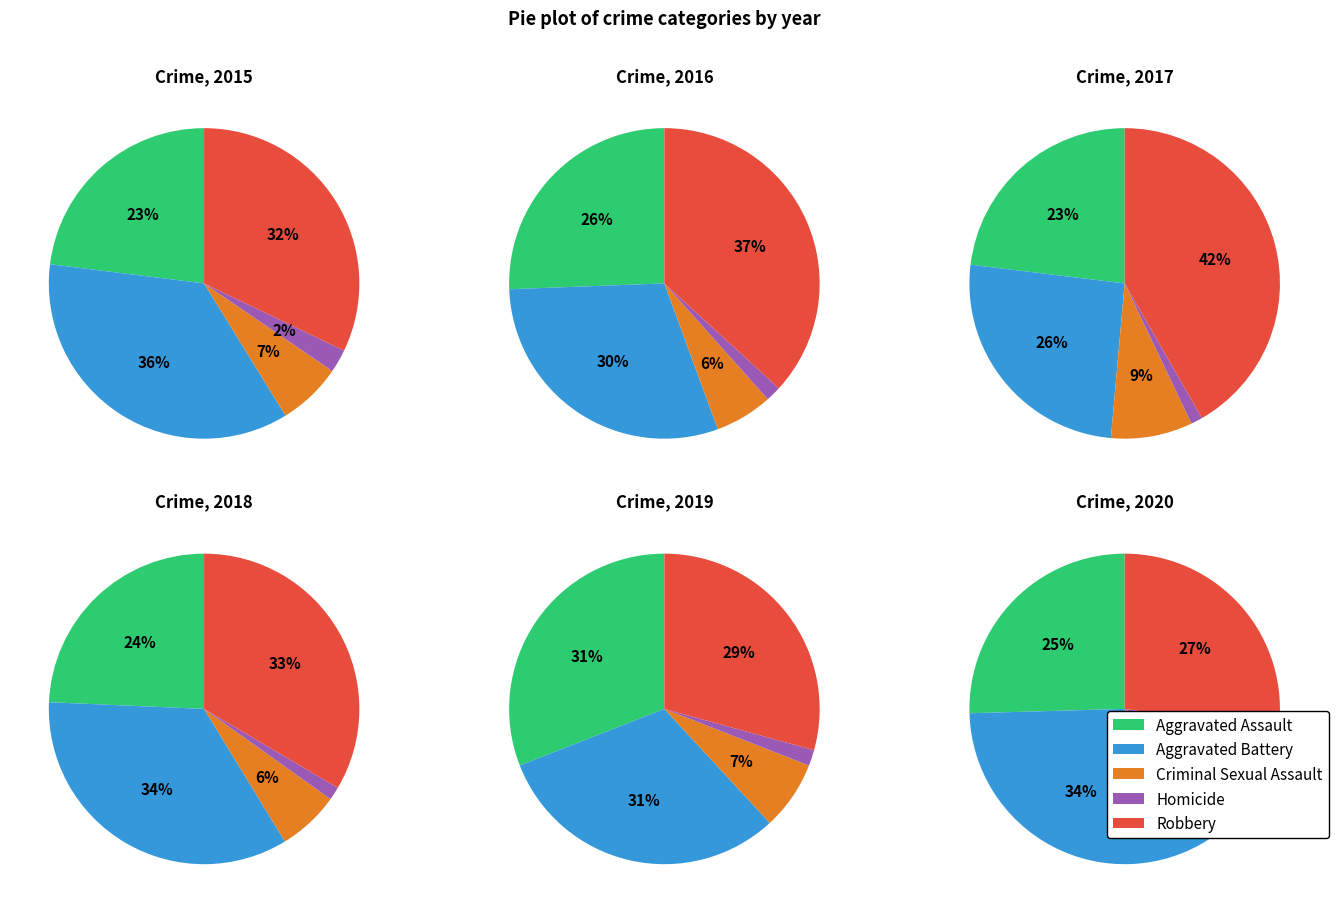

What percentage is the 2020 slice, to the nearest percent?

20%